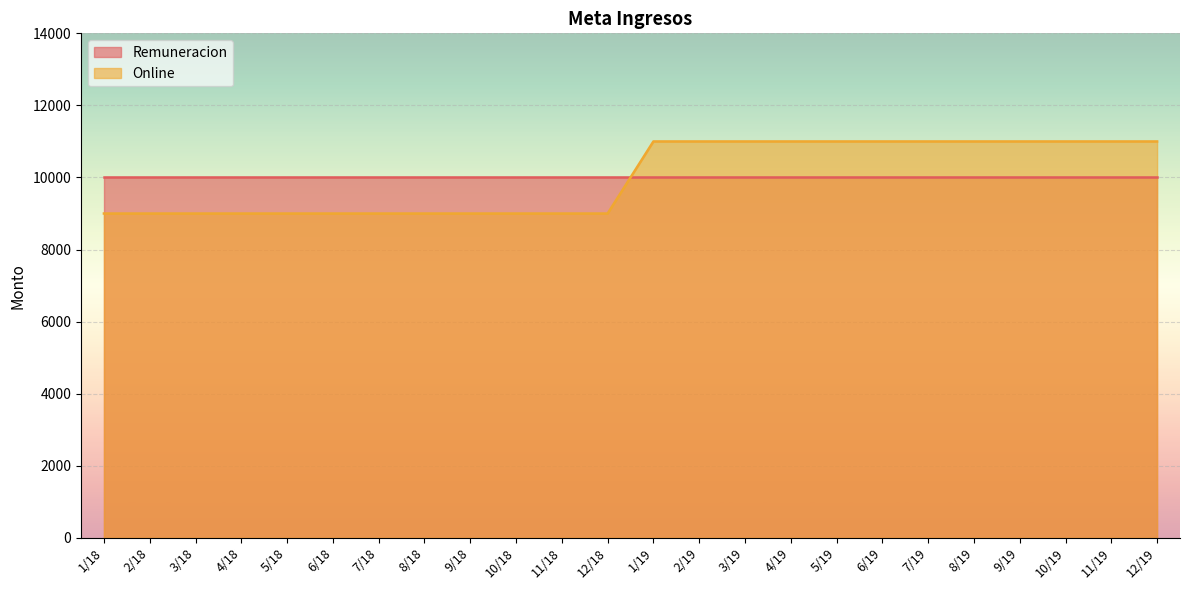

List the labels in order of value, largest first.

1/19, 2/19, 3/19, 4/19, 5/19, 6/19, 7/19, 8/19, 9/19, 10/19, 11/19, 12/19, 1/18, 2/18, 3/18, 4/18, 5/18, 6/18, 7/18, 8/18, 9/18, 10/18, 11/18, 12/18